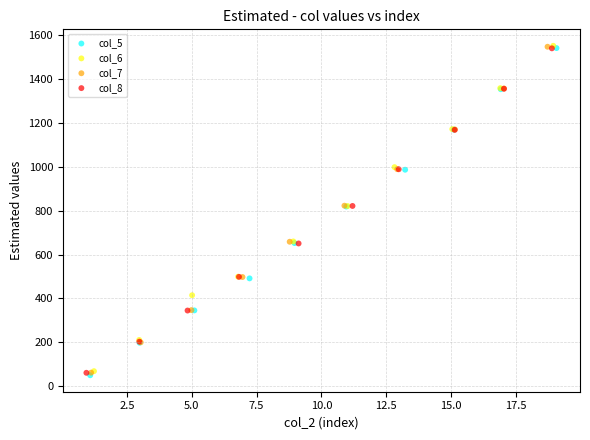

What are all the series names shown in the legend?

col_5, col_6, col_7, col_8